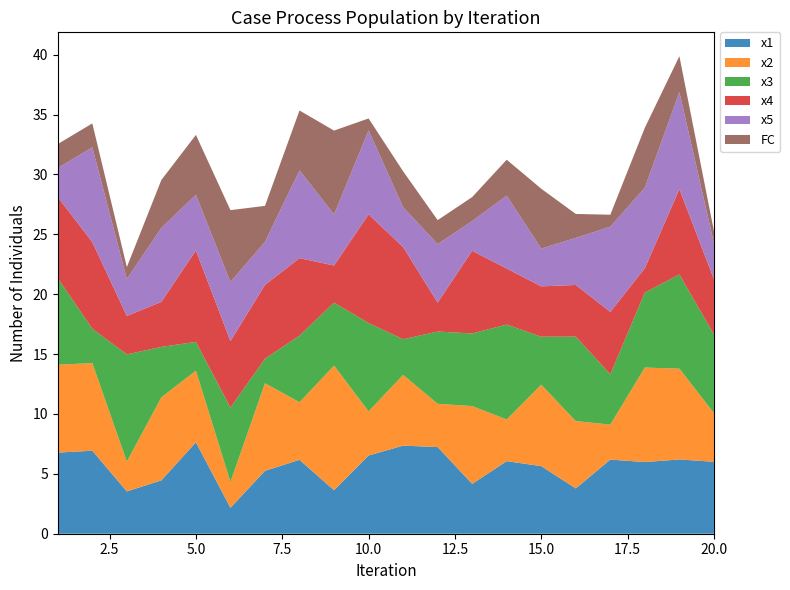

Reading right to left, list all the values displayed in this chart.

x1: 20=6.0	19=6.2	18=6.0	17=6.2	16=3.8	15=5.6	14=6.1	13=4.2	12=7.2	11=7.4	10=6.5	9=3.6	8=6.2	7=5.3	6=2.2	5=7.6	4=4.5	3=3.5	2=6.9	1=6.8
x2: 20=4.1	19=7.6	18=7.9	17=2.9	16=5.6	15=6.8	14=3.5	13=6.5	12=3.6	11=5.9	10=3.7	9=10.4	8=4.8	7=7.3	6=2.2	5=6.0	4=6.9	3=2.5	2=7.3	1=7.3
x3: 20=6.6	19=7.9	18=6.3	17=4.2	16=7.1	15=4.0	14=7.9	13=6.1	12=6.0	11=3.0	10=7.4	9=5.3	8=5.6	7=2.0	6=6.2	5=2.4	4=4.2	3=9.0	2=2.9	1=7.2
x4: 20=4.6	19=7.1	18=2.0	17=5.2	16=4.3	15=4.2	14=4.7	13=6.9	12=2.4	11=7.7	10=9.1	9=3.1	8=6.5	7=6.2	6=5.5	5=7.6	4=3.8	3=3.2	2=7.2	1=6.8
x5: 20=3.0	19=8.1	18=6.7	17=7.1	16=3.9	15=3.2	14=6.1	13=2.5	12=4.9	11=3.3	10=7.0	9=4.3	8=7.3	7=3.6	6=4.9	5=4.6	4=6.2	3=3.1	2=7.9	1=2.4
FC: 20=1.0	19=3.0	18=5.0	17=1.0	16=2.0	15=5.0	14=3.0	13=2.0	12=2.0	11=3.0	10=1.0	9=7.0	8=5.0	7=3.0	6=6.0	5=5.0	4=4.0	3=1.0	2=2.0	1=2.0